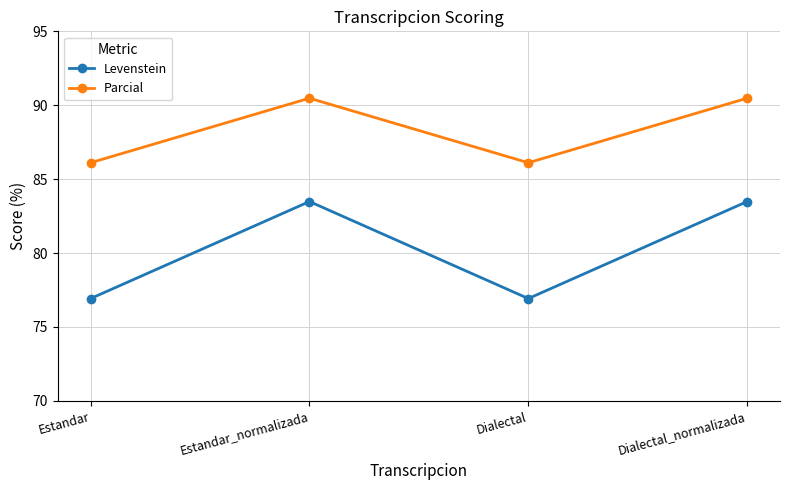

What is the lowest value of the Parcial series?

86.1